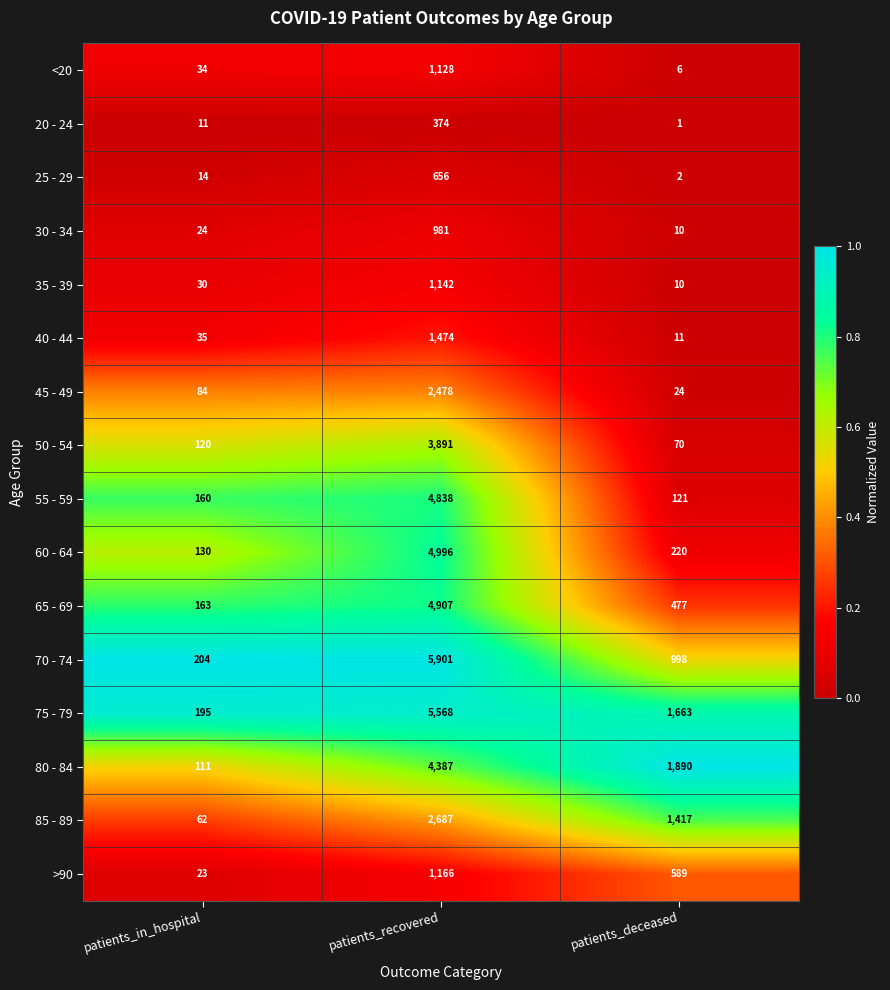

Which series has the largest range (max minus min)?

70 - 74